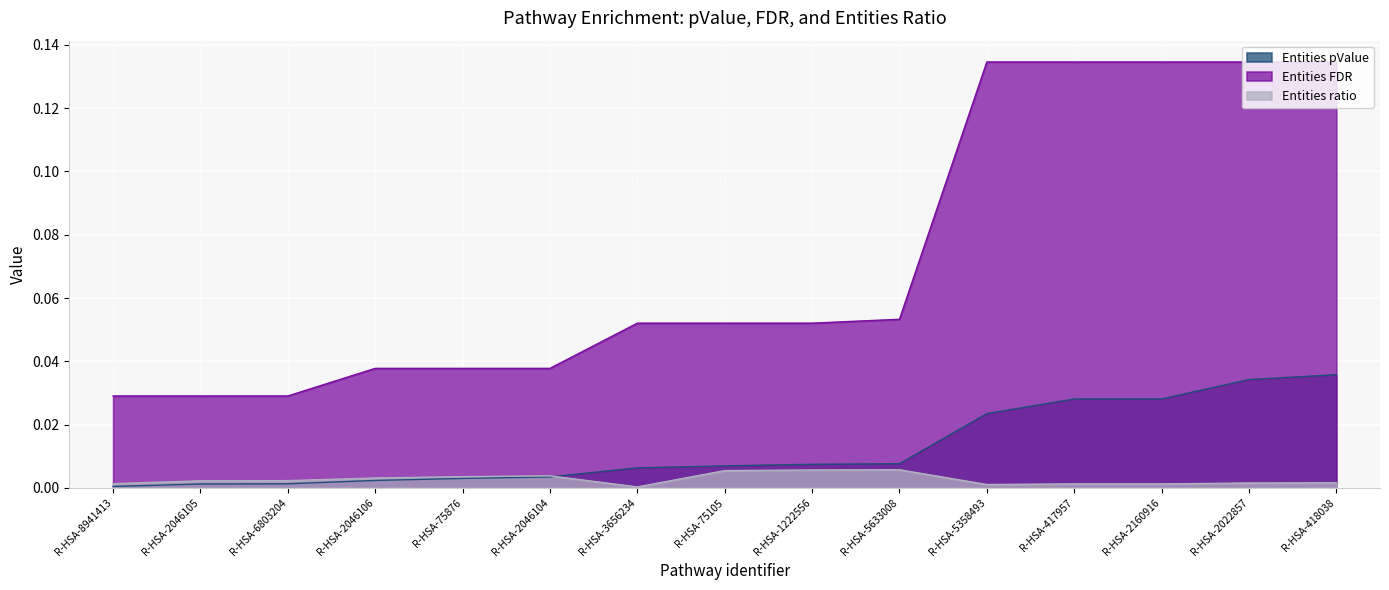

True or false: Entities ratio and Entities FDR cross at least once.

False